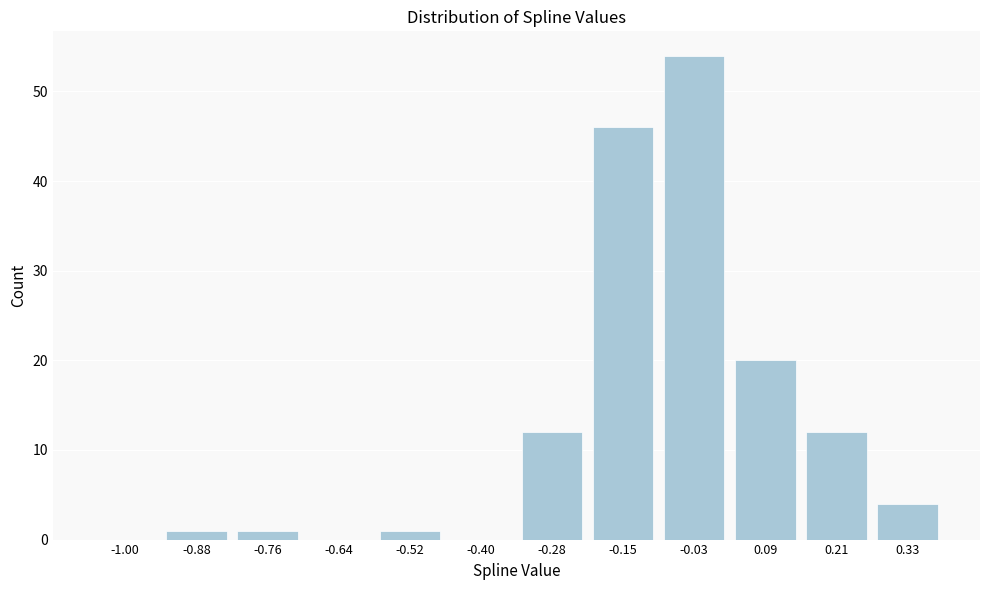

Reading right to left, list all the values displayed in this chart.

0.33=4	0.21=12	0.09=20	-0.03=54	-0.15=46	-0.28=12	-0.40=0	-0.52=1	-0.64=0	-0.76=1	-0.88=1	-1.00=0